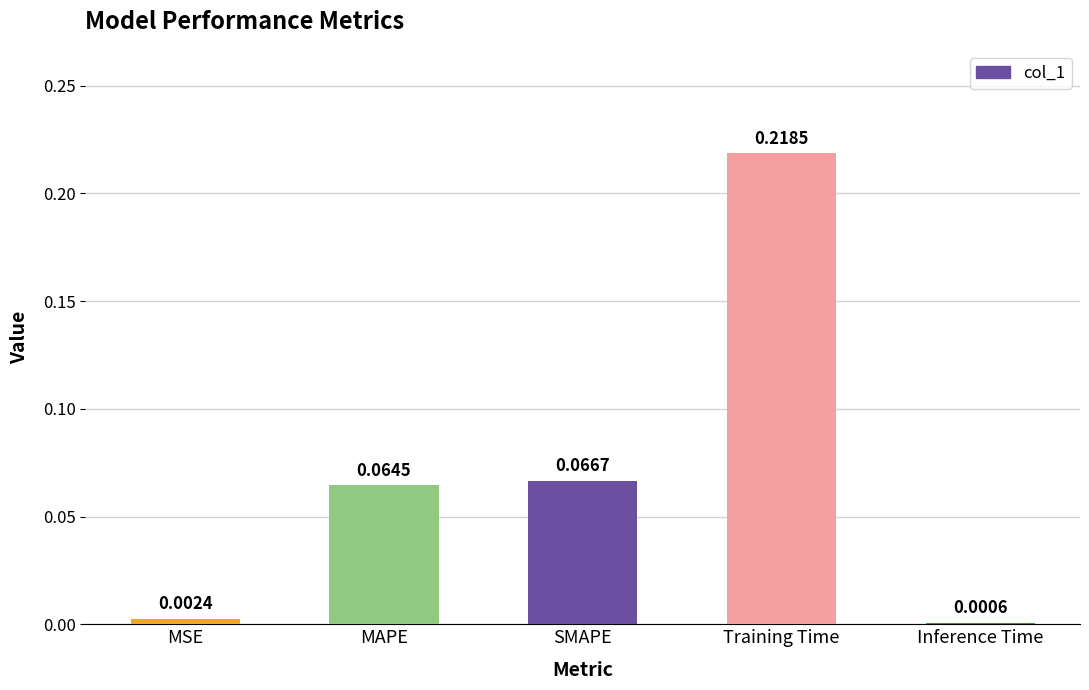

Which has a higher value, Training Time or MAPE?

Training Time